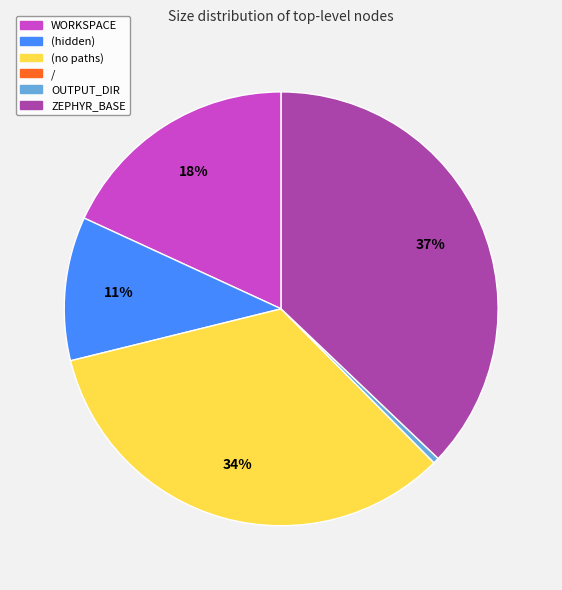

Do OUTPUT_DIR and WORKSPACE together represent more than half of the pie?

No